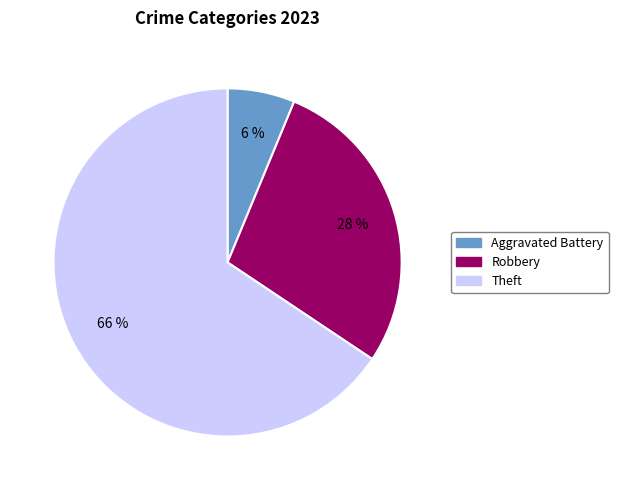

To the nearest percent, what is the average slice percentage?

33%